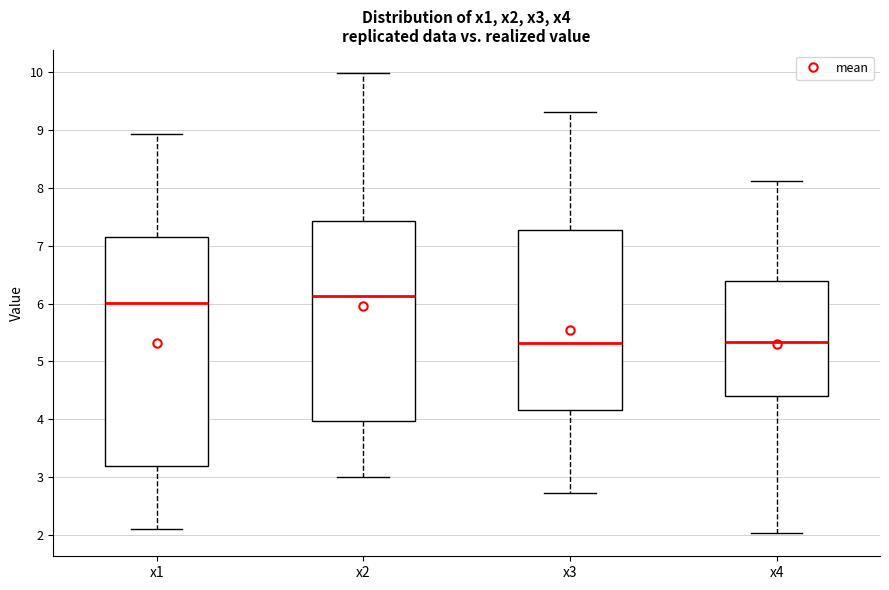

Reading left to right, transcribe this box plot: for each box, give where its median line is, the range the box spans, and where its two whiskers end, as read against the y-axis. The values are not printed on the chart, so give them approximately, as read against the axis.

x1: median 6.0, box 3.2 to 7.1, whiskers 2.1 to 8.9
x2: median 6.1, box 4.0 to 7.4, whiskers 3.0 to 10.0
x3: median 5.3, box 4.2 to 7.3, whiskers 2.7 to 9.3
x4: median 5.3, box 4.4 to 6.4, whiskers 2.0 to 8.1